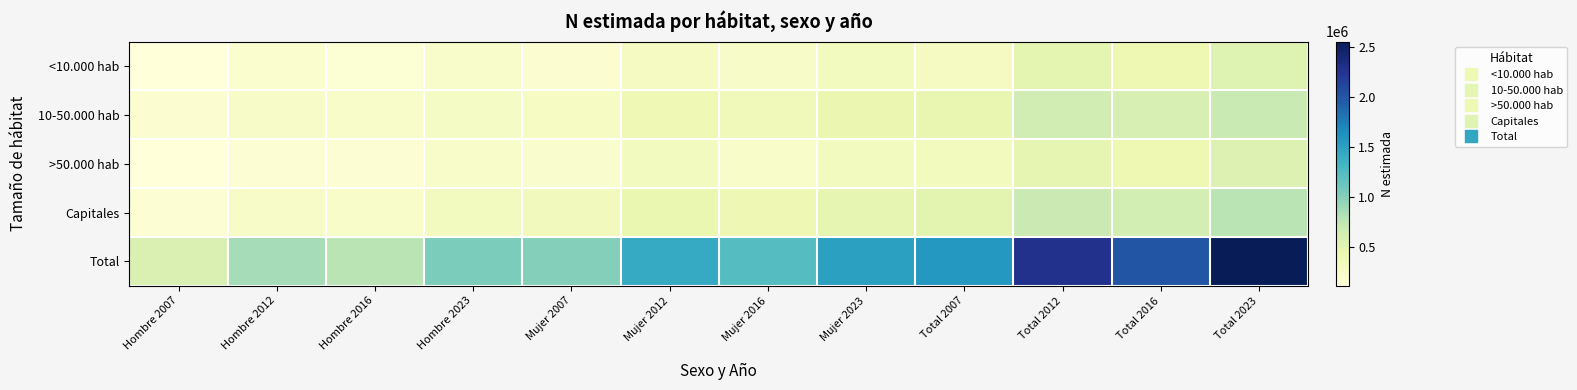

List the series in order of their peak value, lowest first.

<10.000 hab, >50.000 hab, 10-50.000 hab, Capitales, Total